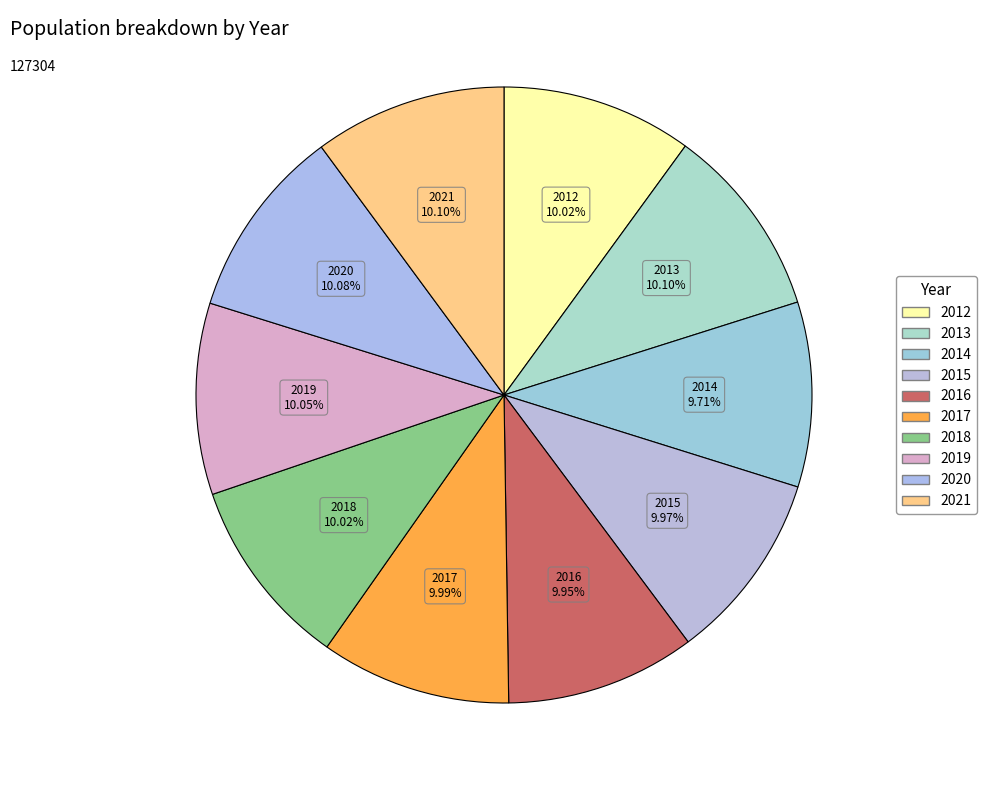

How many segments does this pie chart have?

10